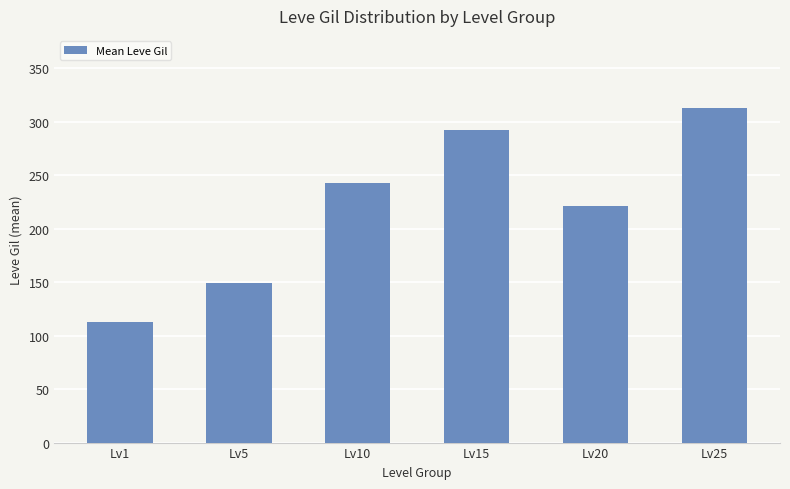

The chart shows a value of 312.7 at Lv25. True or false?

True